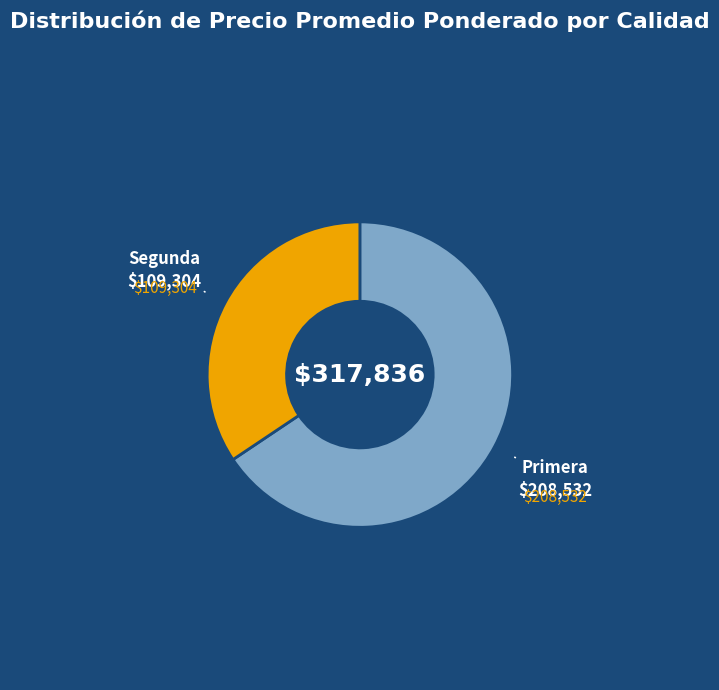

Combined, do Segunda and Primera account for over 50%?

Yes